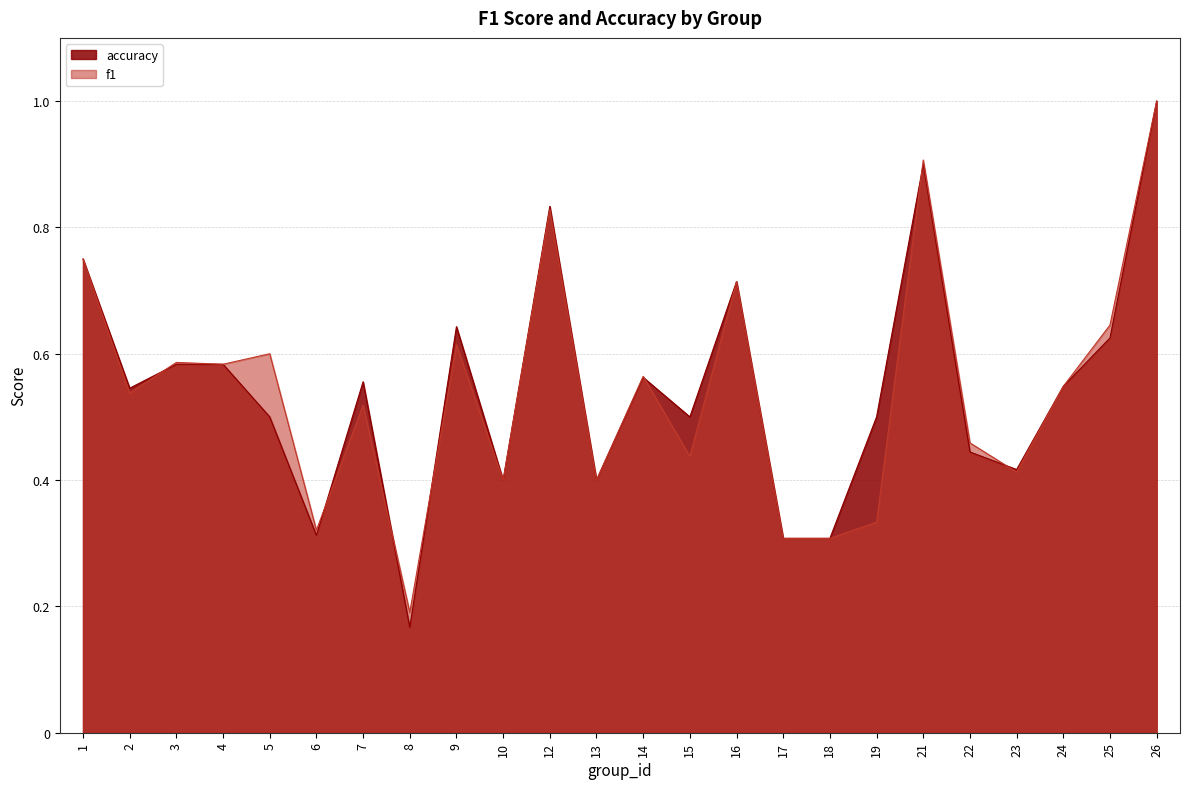

What is the value of the accuracy point at the 9th from the left?

0.6